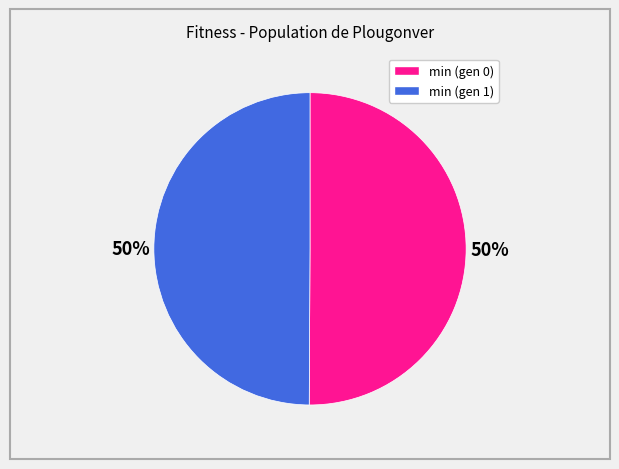

What is the ratio of the value at min (gen 1) to the value at min (gen 0)?

1.0